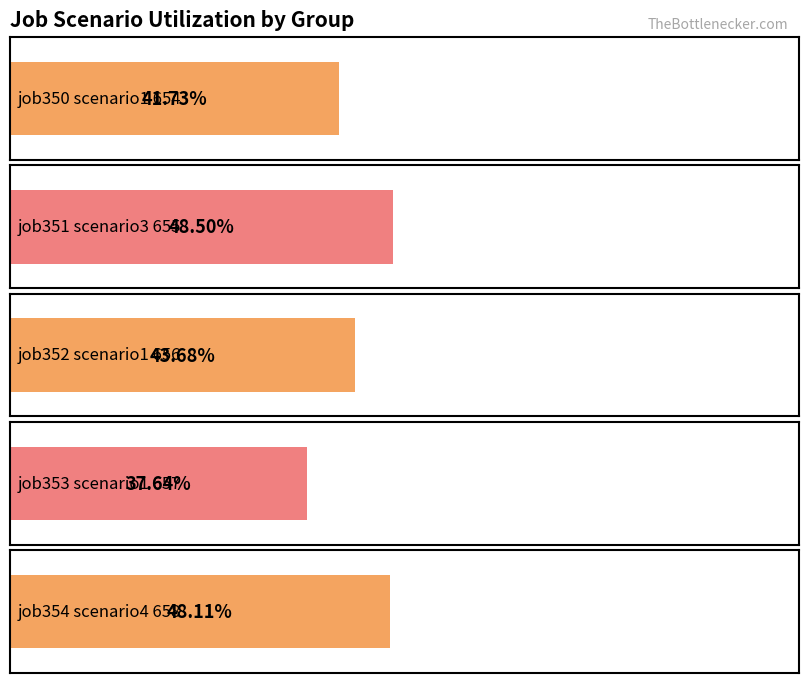

Which series has the largest total across all categories?

job351_scenario3_655